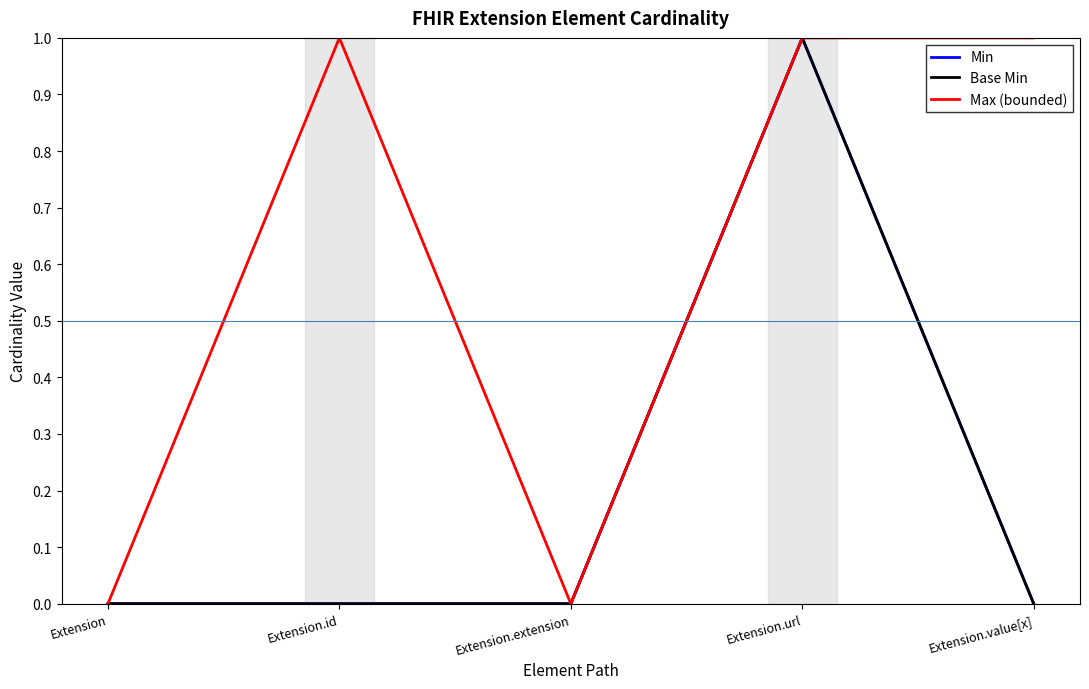

Reading right to left, list all the values displayed in this chart.

Min: 0	1	0	0	0
Base Min: 0	1	0	0	0
Max (bounded): 1	1	0	1	0